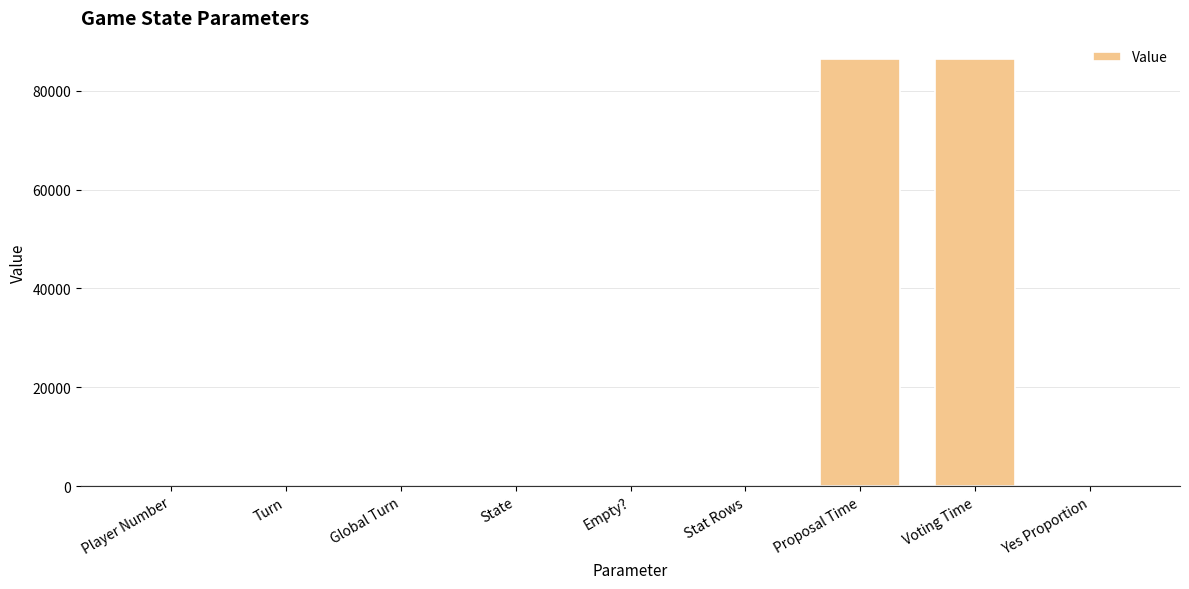

The chart shows a value of 0 at State. True or false?

True